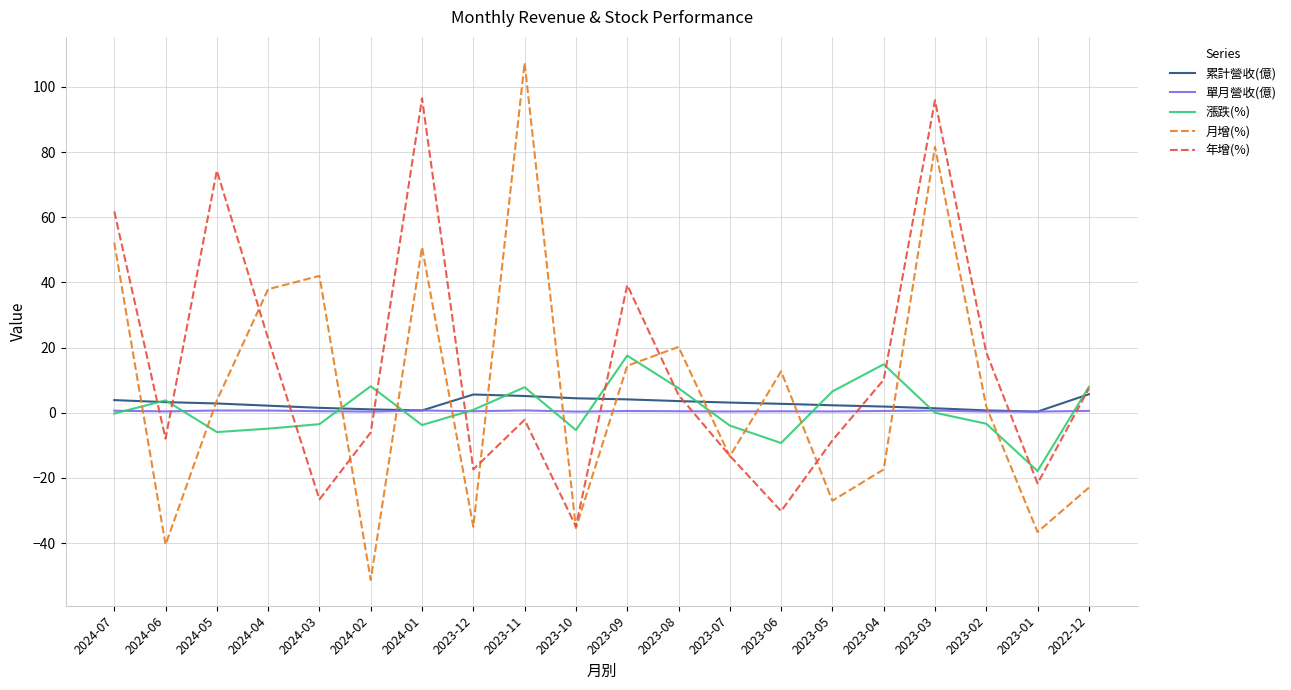

What is the greatest value displayed?

107.4